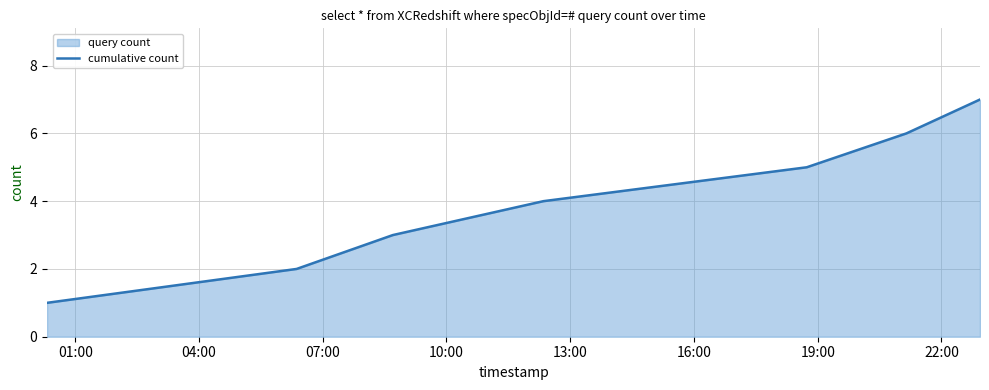

What is the difference between the maximum and minimum values?

6